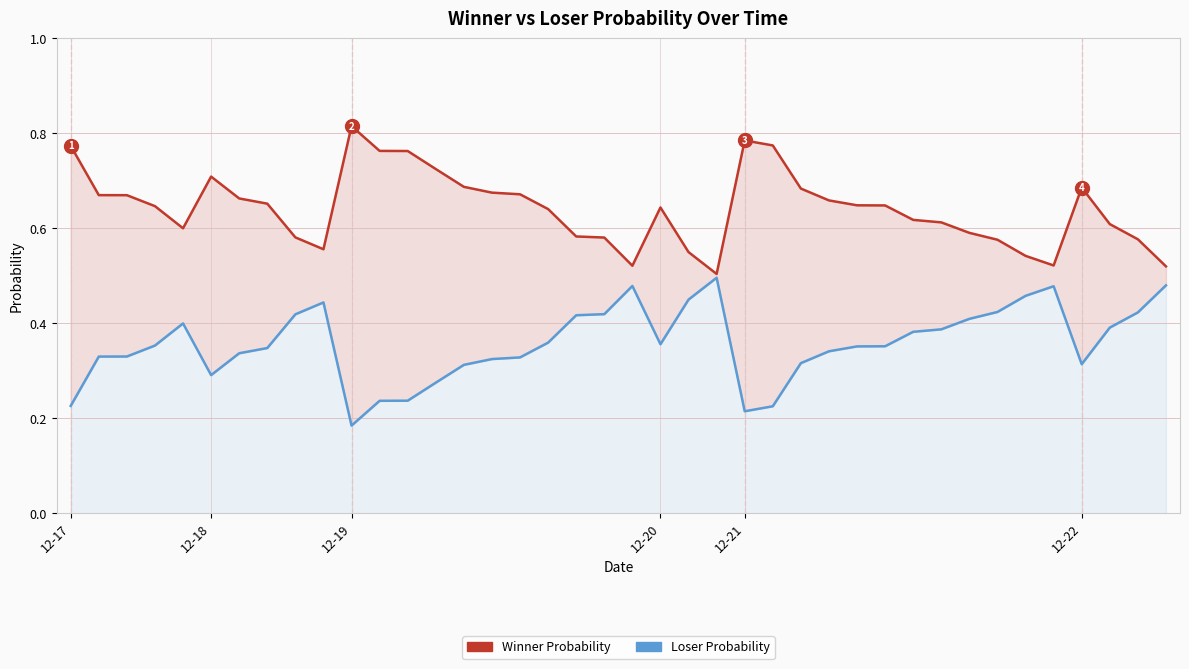

Reading left to right, what are all the values shown in this chart?

Winner Probability: 0.8	0.7	0.7	0.6	0.6	0.7	0.7	0.7	0.6	0.6	0.8	0.8	0.8	0.7	0.7	0.7	0.7	0.6	0.6	0.6	0.5	0.6	0.6	0.5	0.8	0.8	0.7	0.7	0.6	0.6	0.6	0.6	0.6	0.6	0.5	0.5	0.7	0.6	0.6	0.5
Loser Probability: 0.2	0.3	0.3	0.4	0.4	0.3	0.3	0.3	0.4	0.4	0.2	0.2	0.2	0.3	0.3	0.3	0.3	0.4	0.4	0.4	0.5	0.4	0.5	0.5	0.2	0.2	0.3	0.3	0.4	0.4	0.4	0.4	0.4	0.4	0.5	0.5	0.3	0.4	0.4	0.5